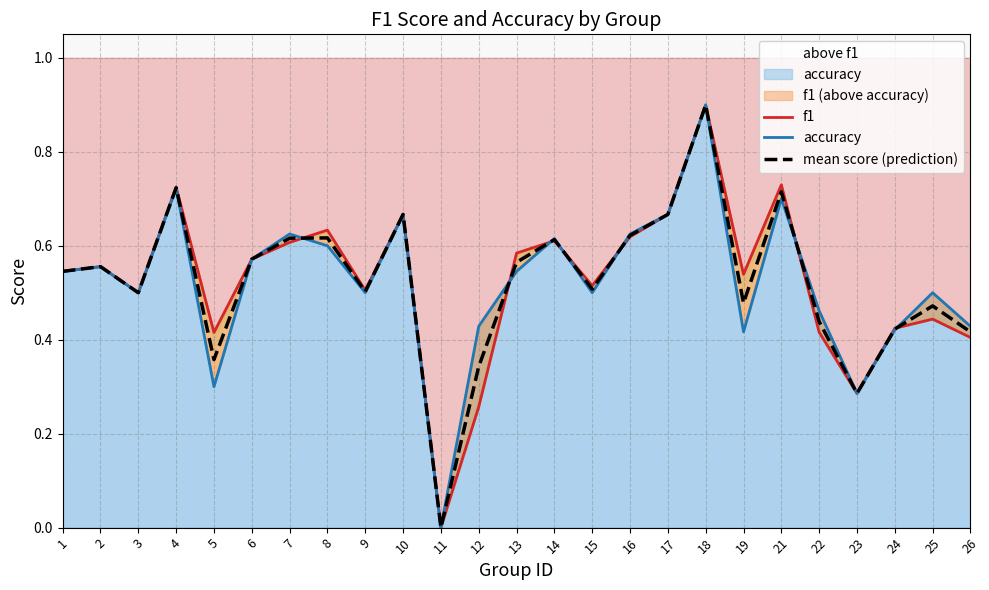

Where is the first local maximum for accuracy?

2